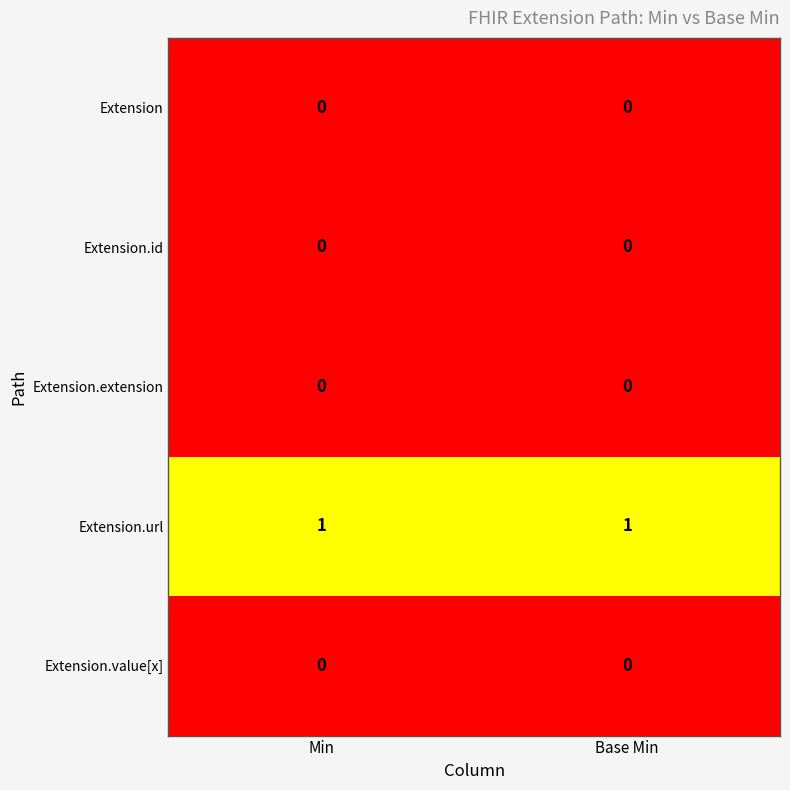

Is the value of Extension.value[x] at Min greater than the value of Extension.url at Base Min?

No